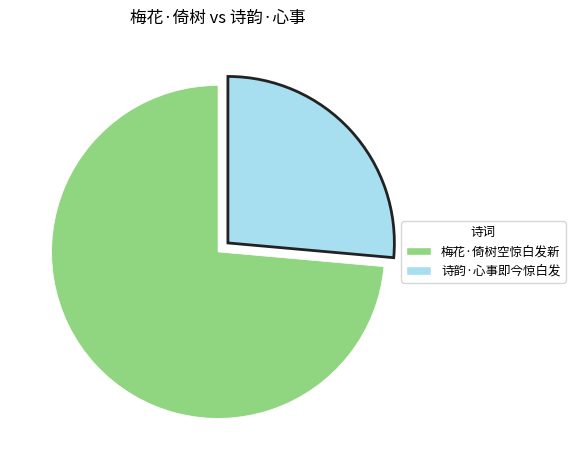

What is the ratio of the value at 诗韵·心事即今惊白发 to the value at 梅花·倚树空惊白发新?

0.4